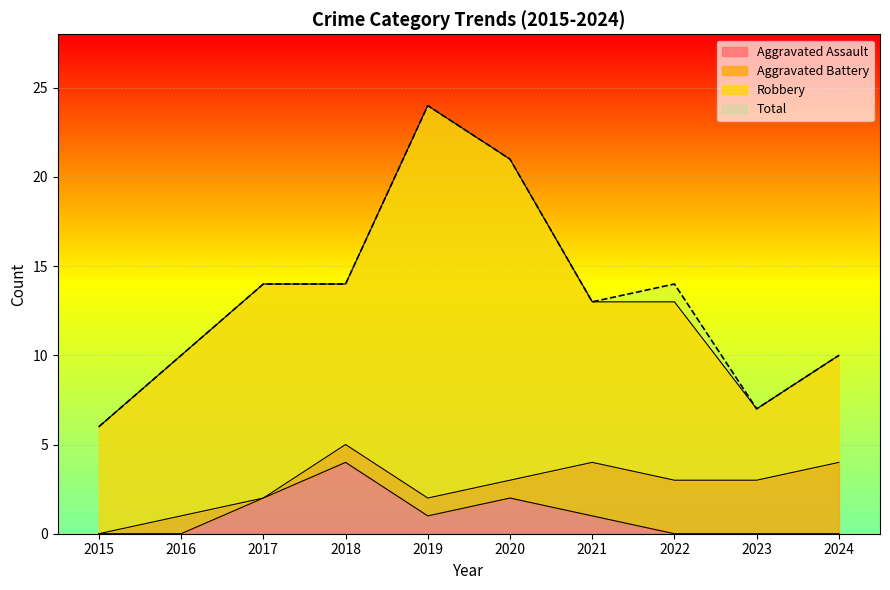

How many lines are shown in the chart?

2